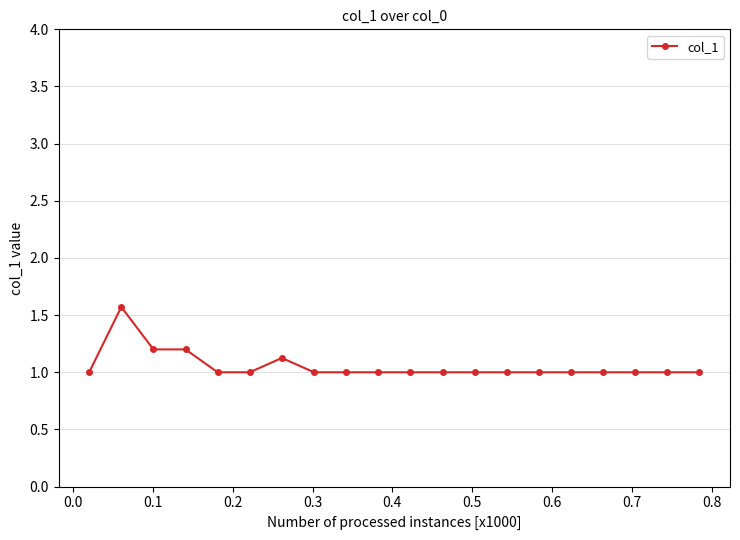

What is the smallest value displayed?

1.0